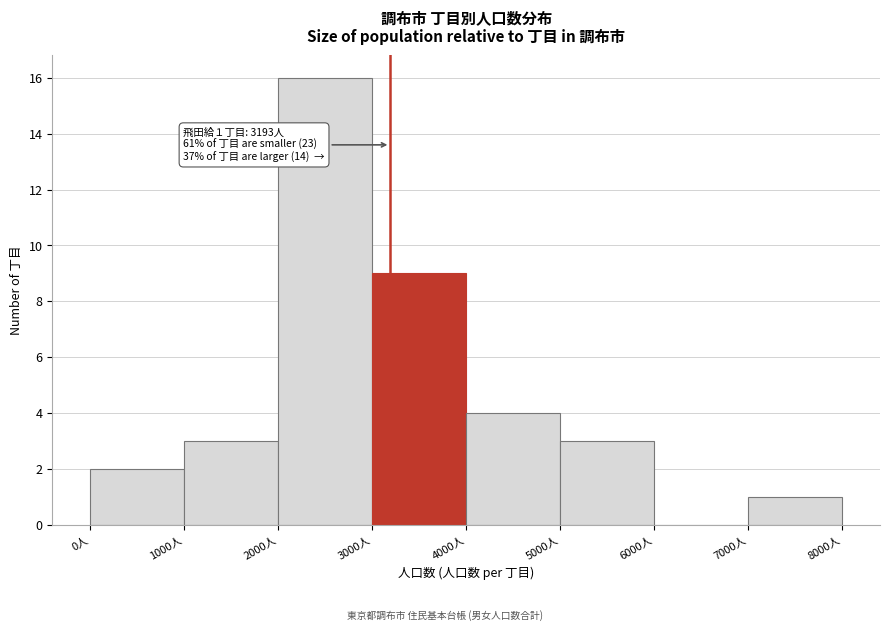

Which range on the x-axis has the tallest bar?

2000 to 3000